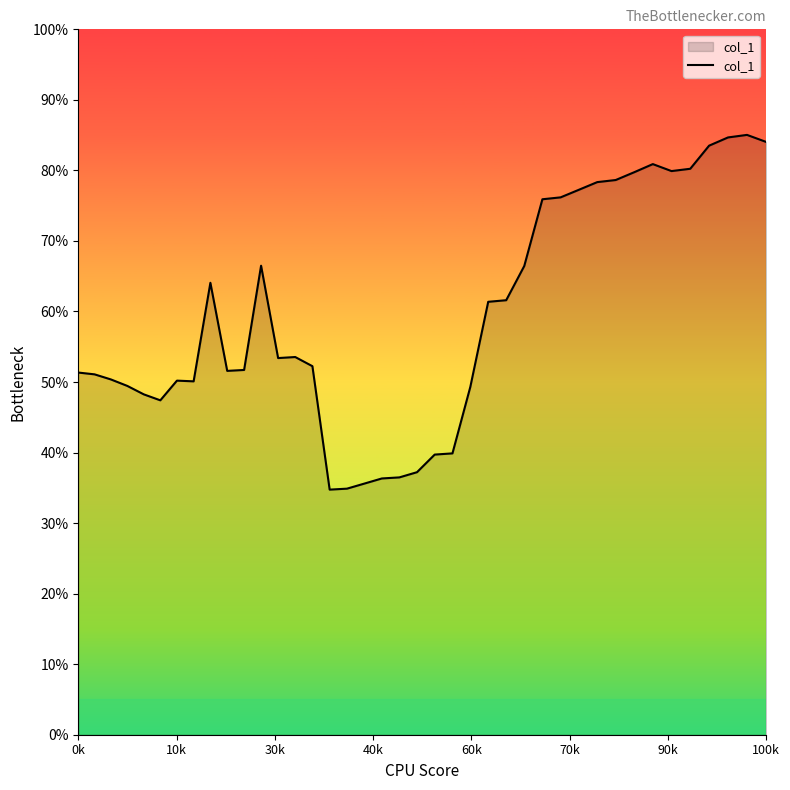

What is the value of the 21st point from the left?

0.4